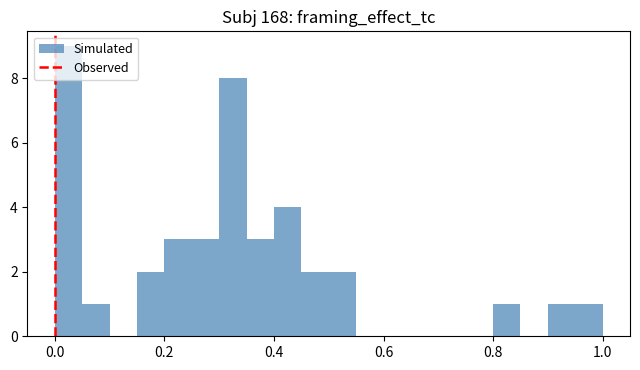

Read against the x-axis, roughly where is the centre of the tallest bar?

0.02